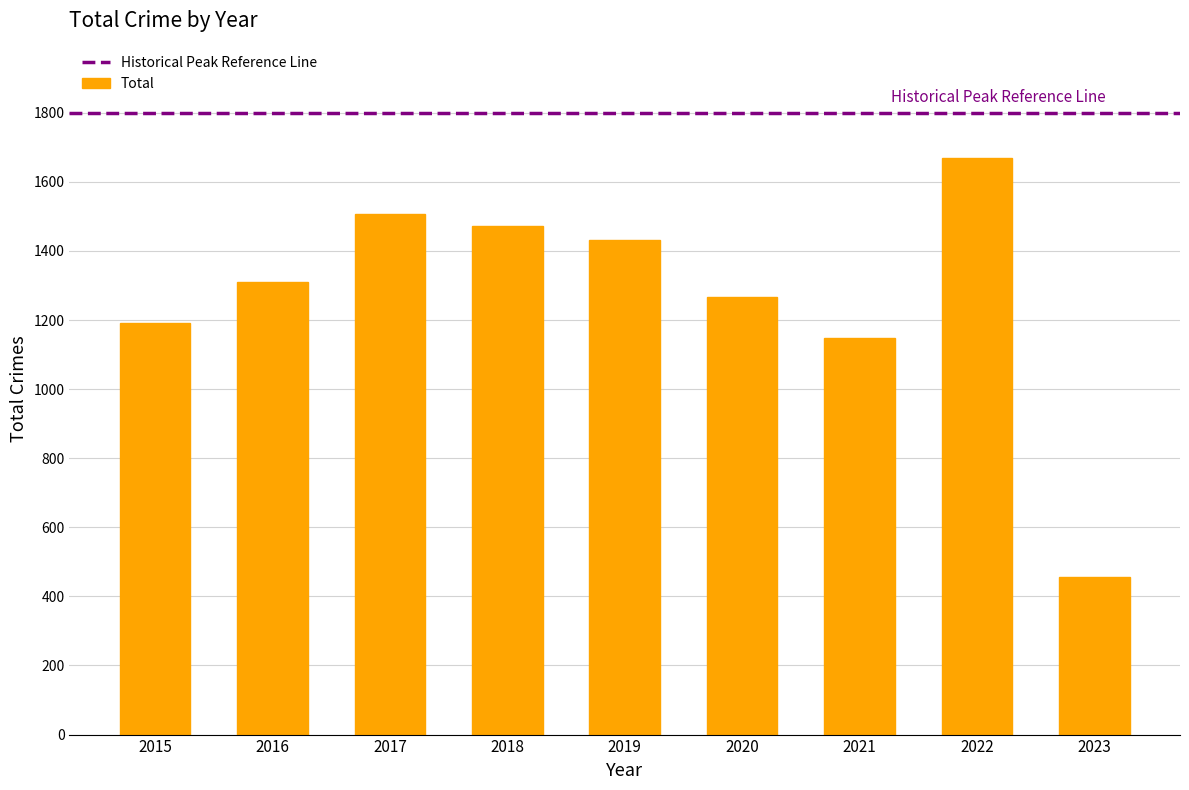

What is the average value?

1272